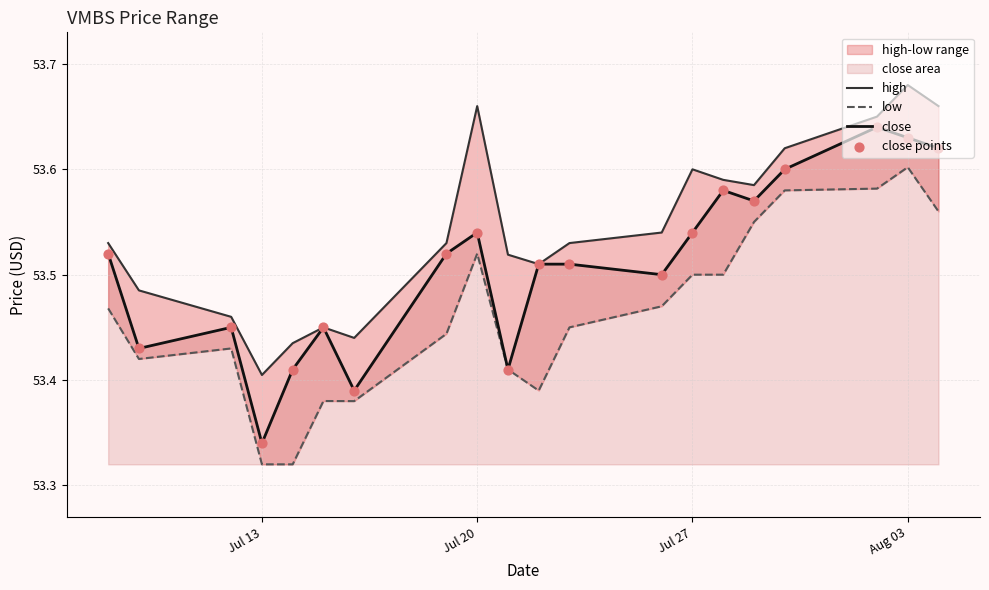

Which series reaches the minimum Y coordinate?

low